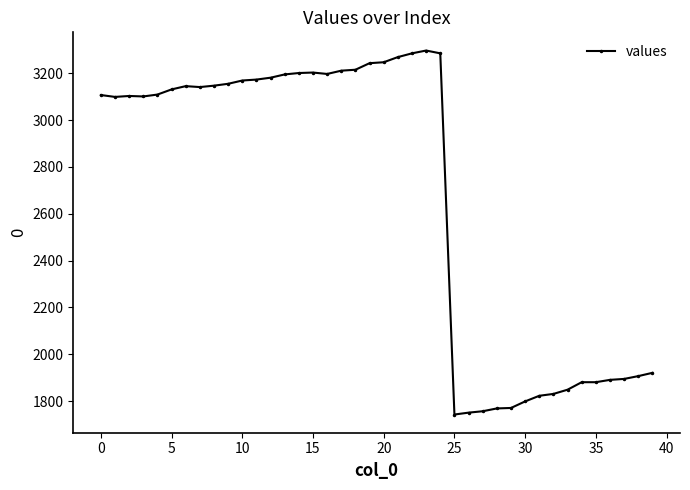

What is the greatest value displayed?

3297